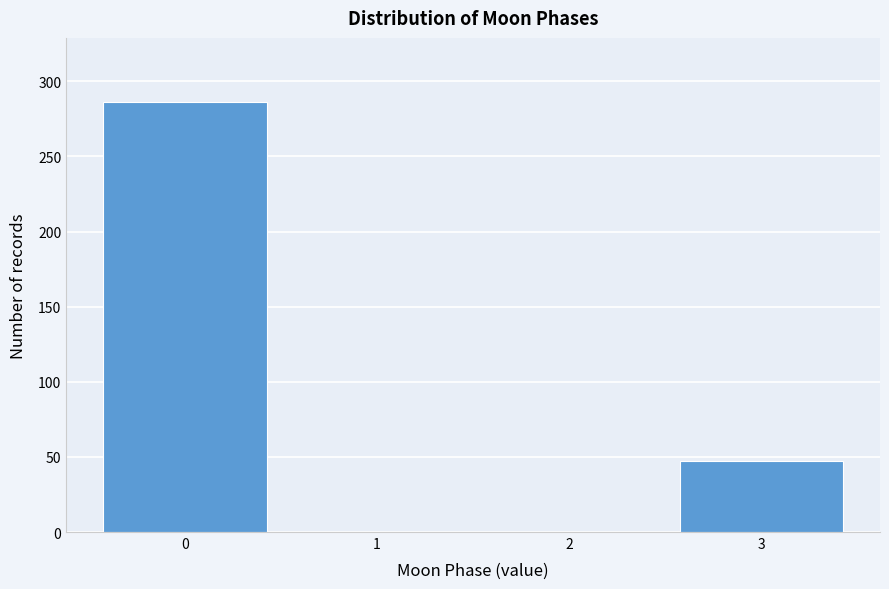

Reading left to right, transcribe all the data shown in this chart.

0=286	1=0	2=0	3=47